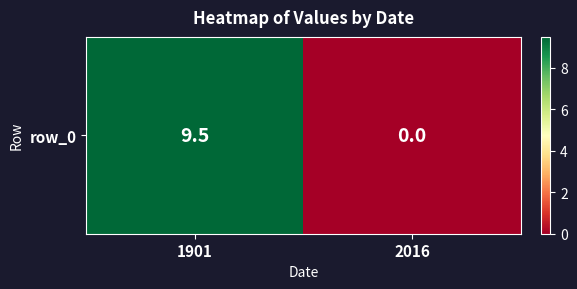

List the labels in order of value, largest first.

1901, 2016